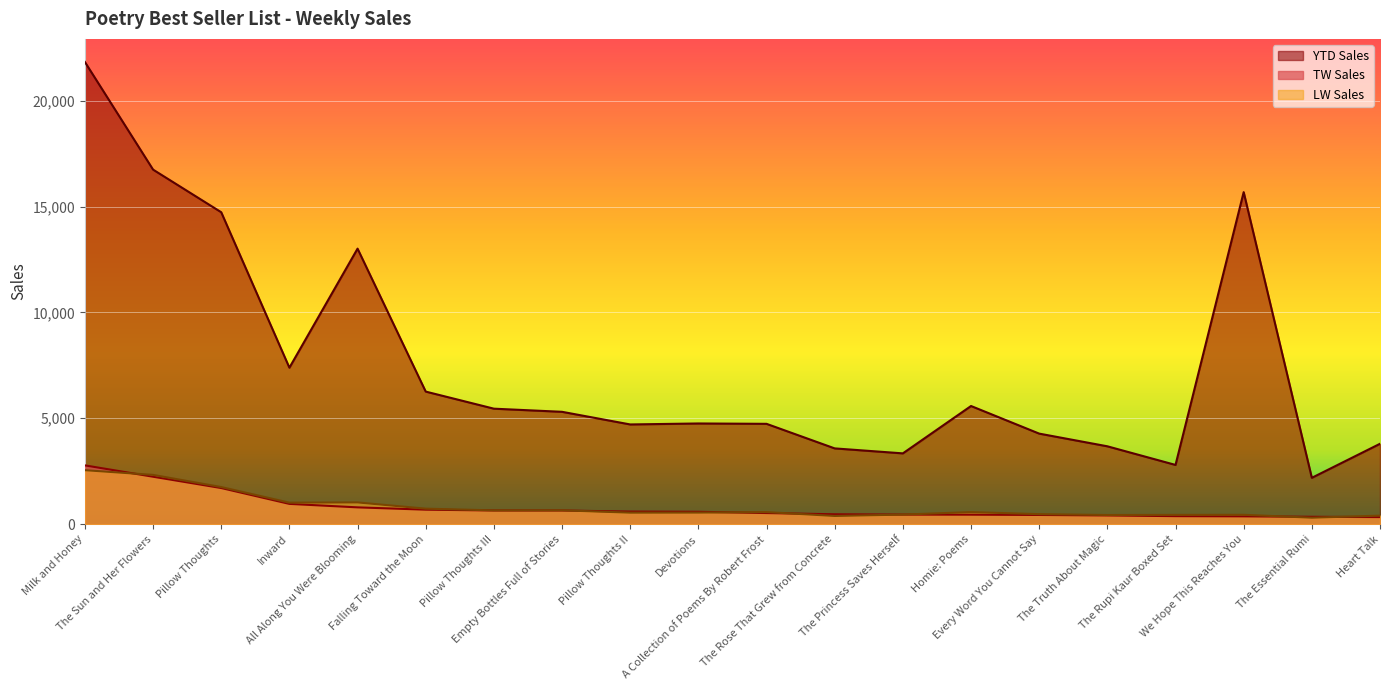

At which category is the sum across all series the highest?

Milk and Honey